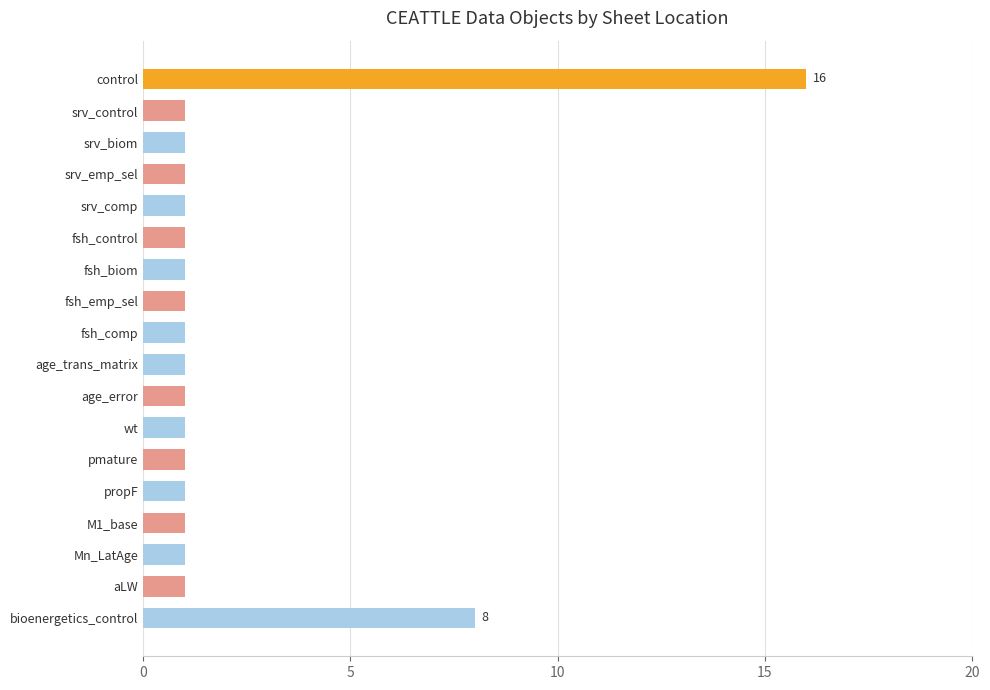

Reading bottom to top, what are all the values shown in this chart?

bioenergetics_control=8	aLW=1	Mn_LatAge=1	M1_base=1	propF=1	pmature=1	wt=1	age_error=1	age_trans_matrix=1	fsh_comp=1	fsh_emp_sel=1	fsh_biom=1	fsh_control=1	srv_comp=1	srv_emp_sel=1	srv_biom=1	srv_control=1	control=16